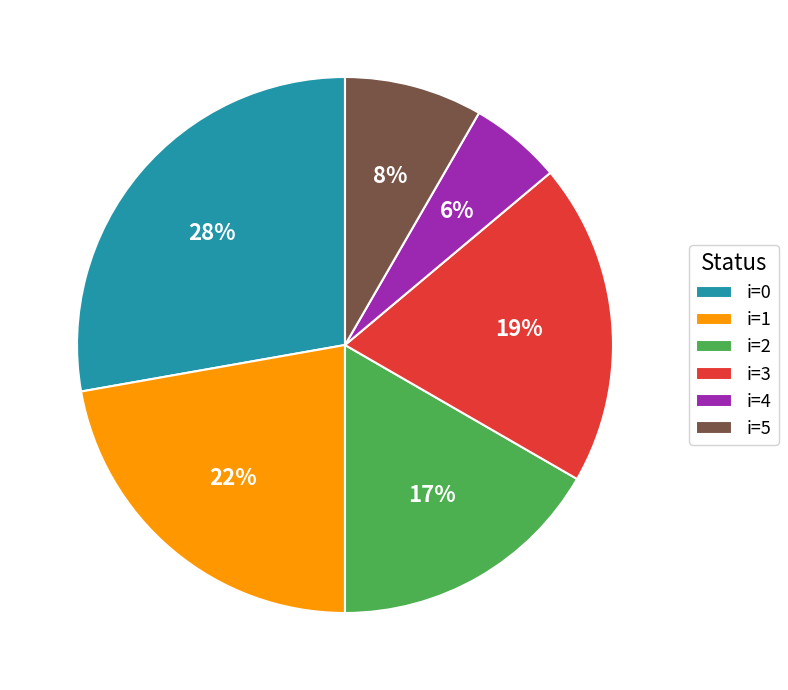

What is the ratio of the value at i=3 to the value at i=1?

0.9